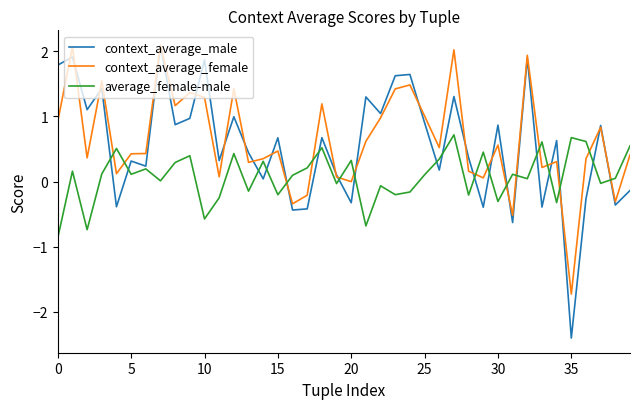

Which series has the largest range (max minus min)?

context_average_male